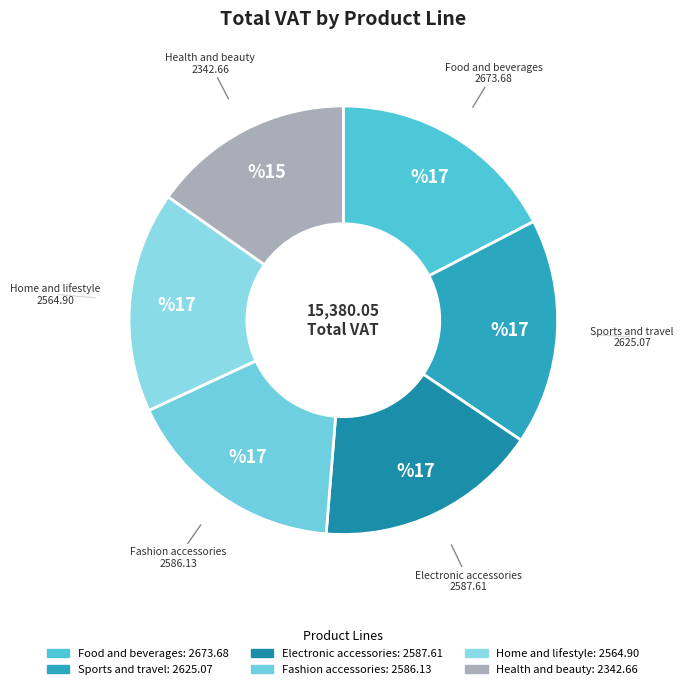

Do Food and beverages and Home and lifestyle together represent more than half of the pie?

No